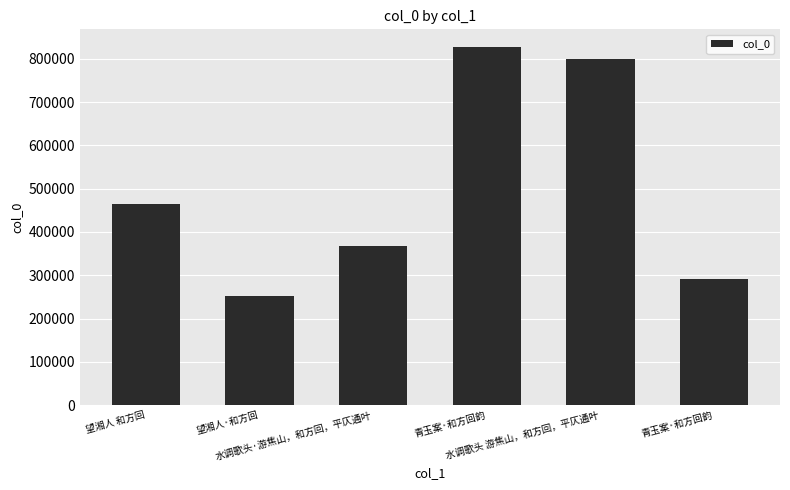

How many series are shown in this chart?

1